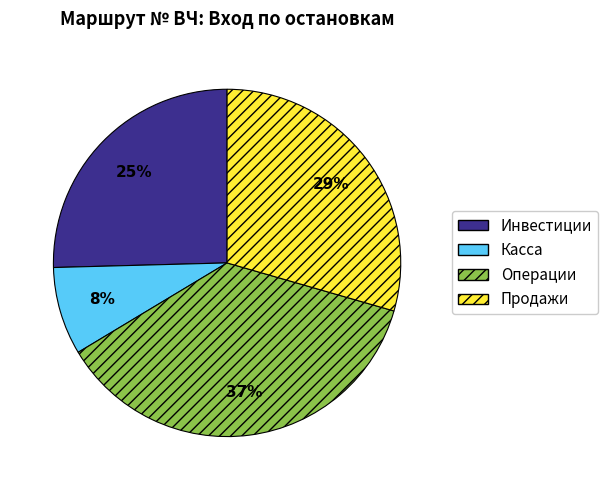

To the nearest percent, what is the difference between the largest and smallest slice percentages?

29%